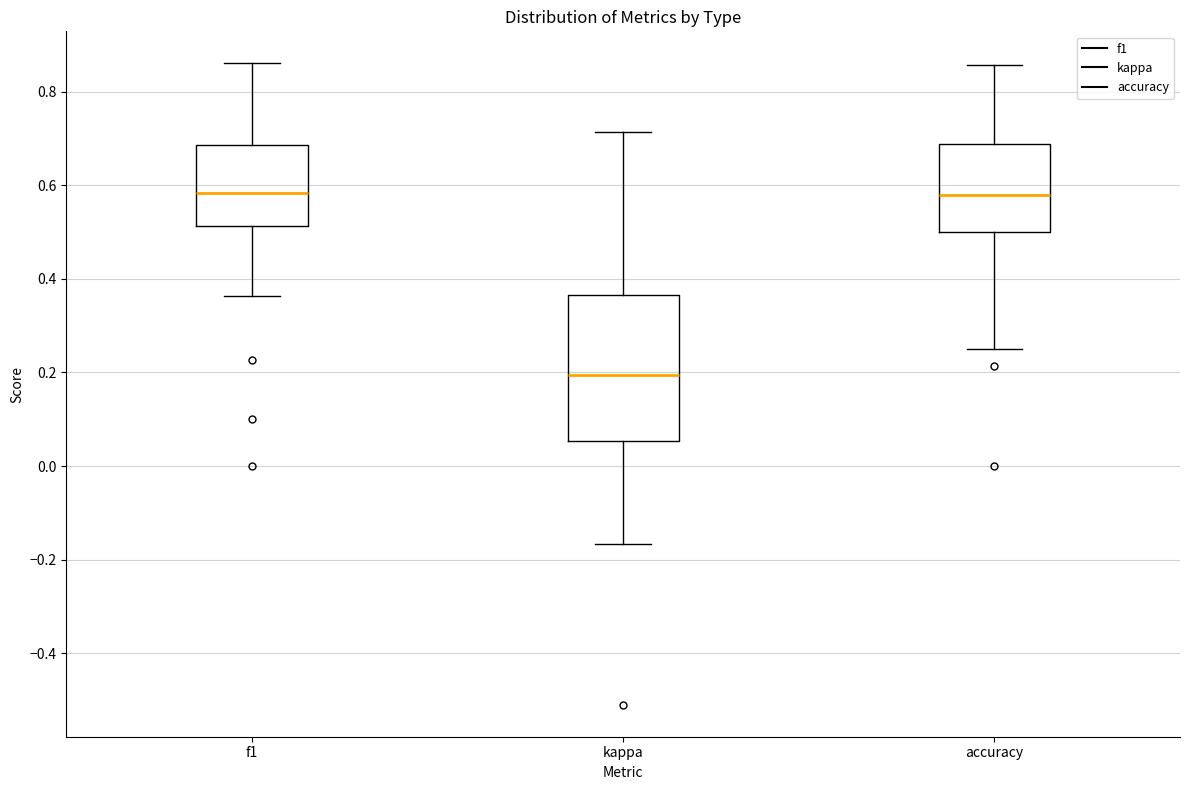

Comparing the boxes themselves (not the whiskers), which one is the tallest?

kappa